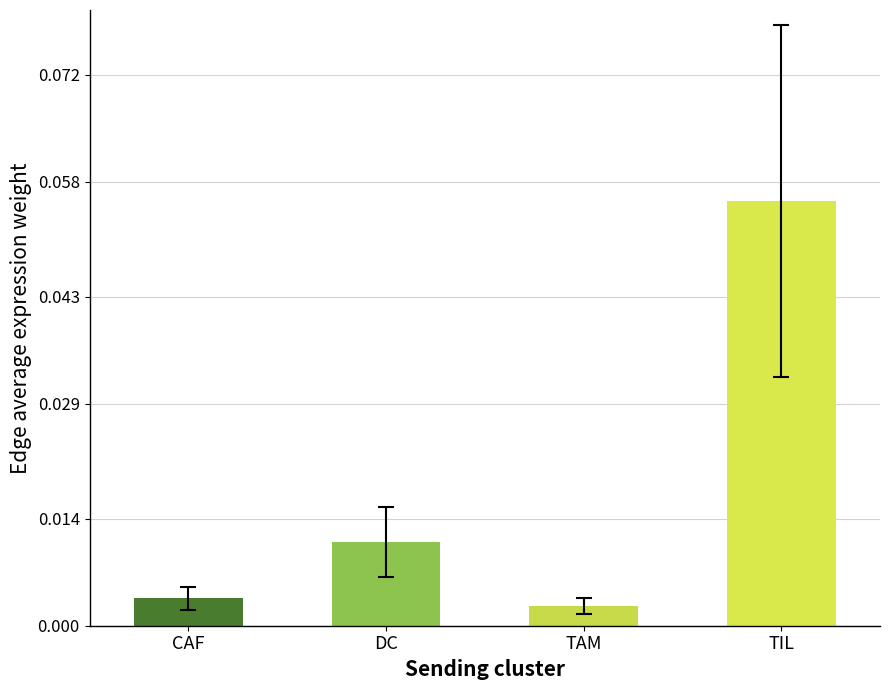

Is it true that the value at TIL is 0.0?

False